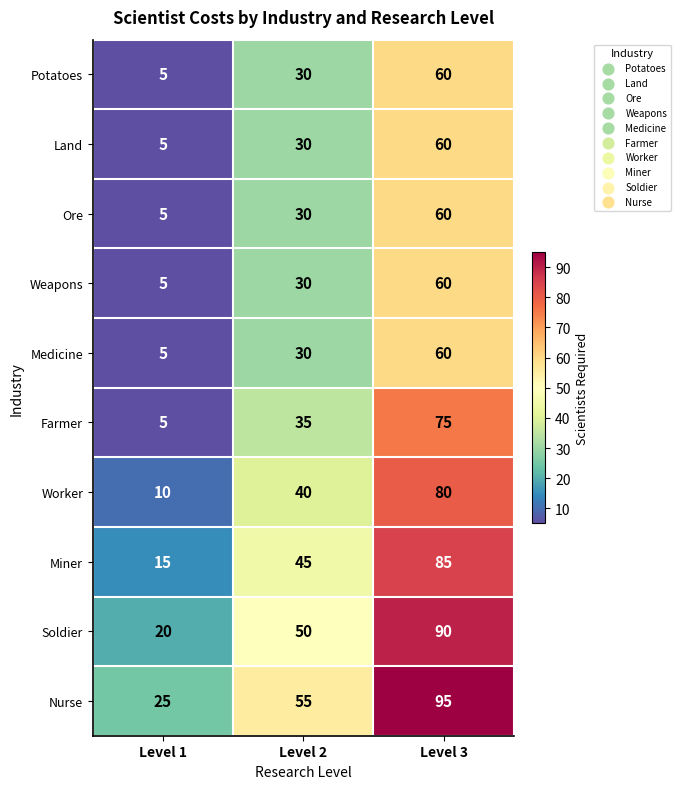

At which label is Farmer closest to 40?

Level 2